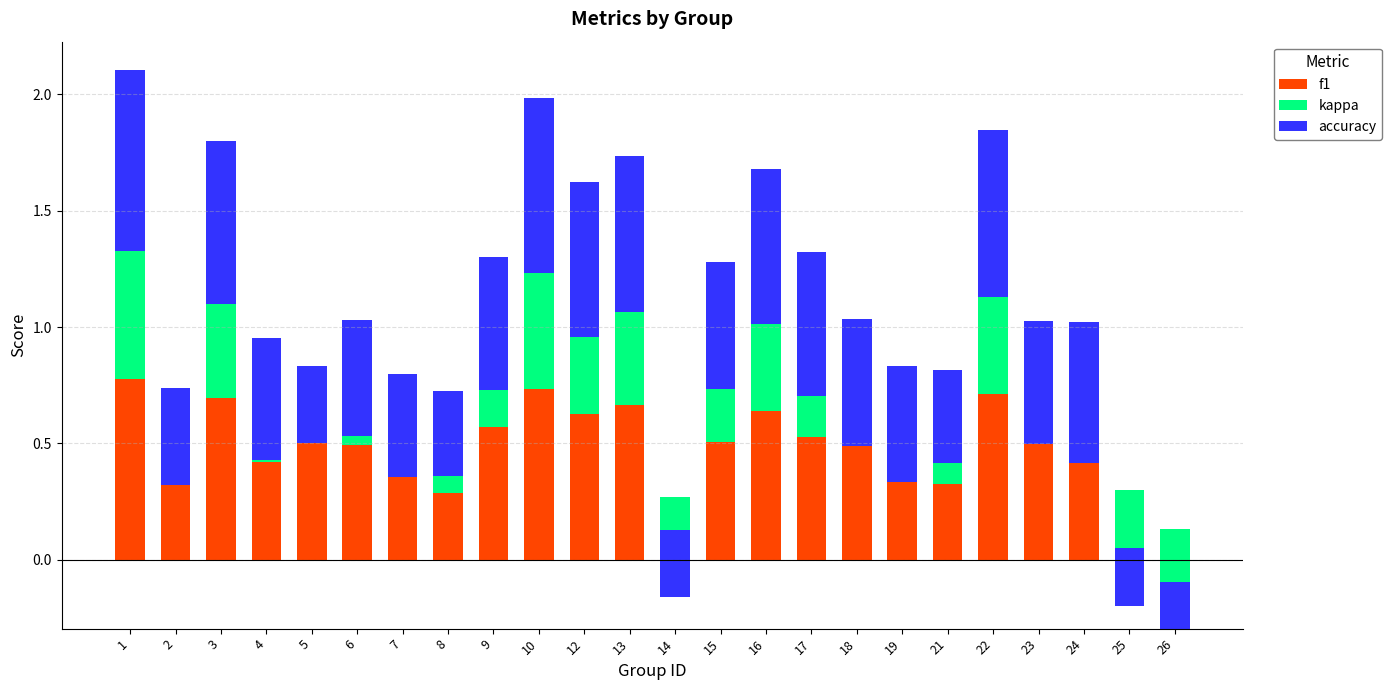

What are all the series names shown in the legend?

f1, kappa, accuracy